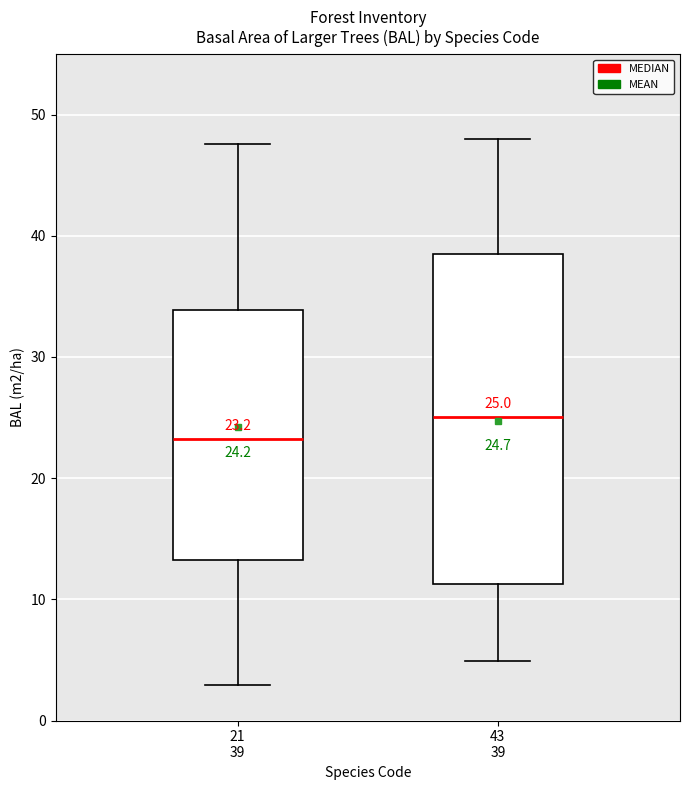

Comparing the boxes themselves (not the whiskers), which one is the tallest?

43 39